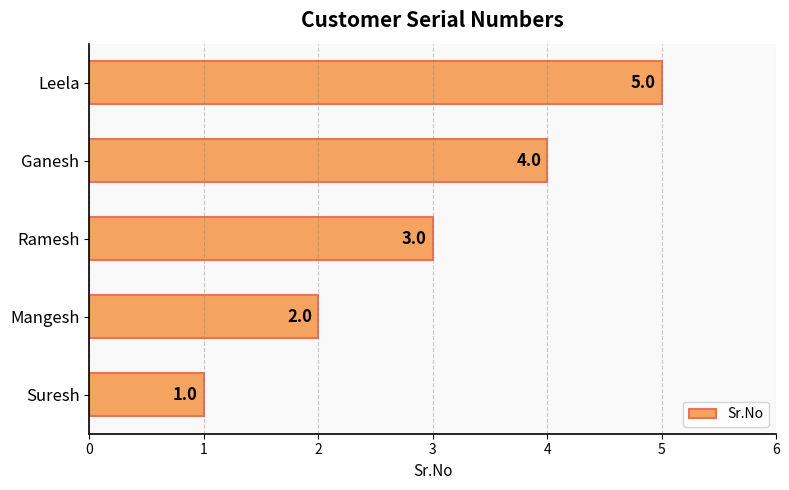

Approximately how many times larger is the value at Mangesh compared to Ramesh?

0.7